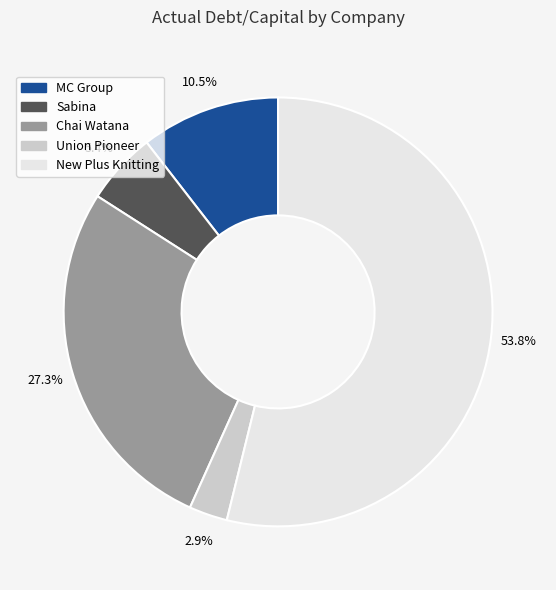

To the nearest percent, what is the difference between the New Plus Knitting and MC Group slice percentages?

43%